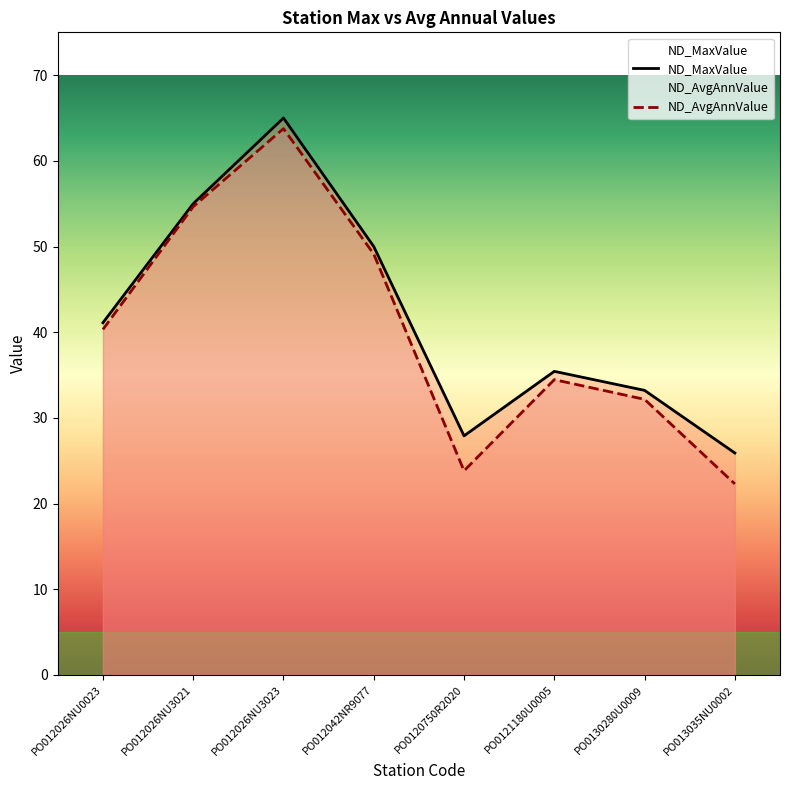

At how many categories does at least one series exceed 50?

2